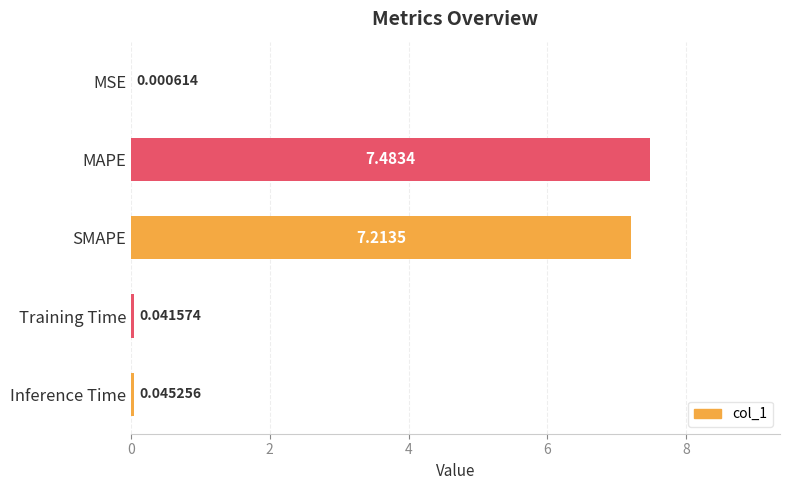

What is the sum of all values?

14.8